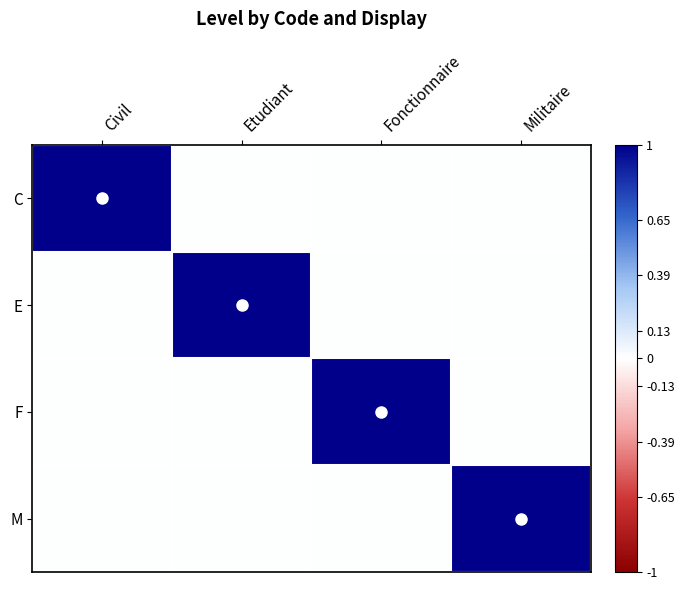

At which category is the sum across all series the highest?

Civil